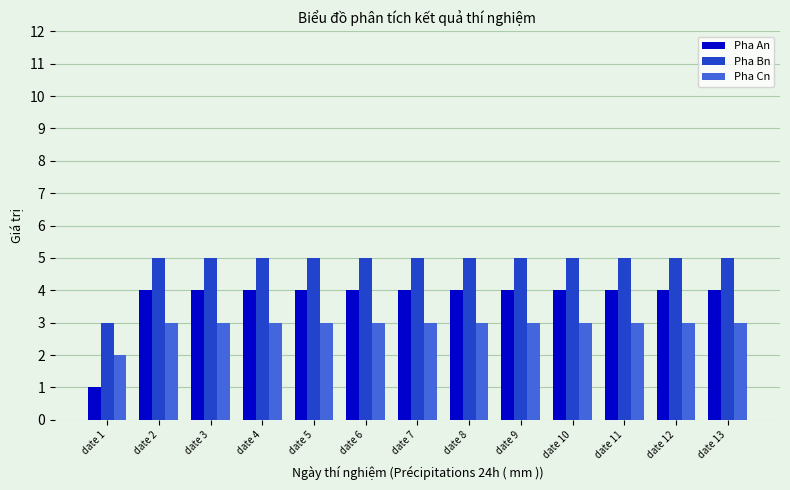

Reading right to left, extract all data points from this chart.

Pha An: date 13=4	date 12=4	date 11=4	date 10=4	date 9=4	date 8=4	date 7=4	date 6=4	date 5=4	date 4=4	date 3=4	date 2=4	date 1=1
Pha Bn: date 13=5	date 12=5	date 11=5	date 10=5	date 9=5	date 8=5	date 7=5	date 6=5	date 5=5	date 4=5	date 3=5	date 2=5	date 1=3
Pha Cn: date 13=3	date 12=3	date 11=3	date 10=3	date 9=3	date 8=3	date 7=3	date 6=3	date 5=3	date 4=3	date 3=3	date 2=3	date 1=2